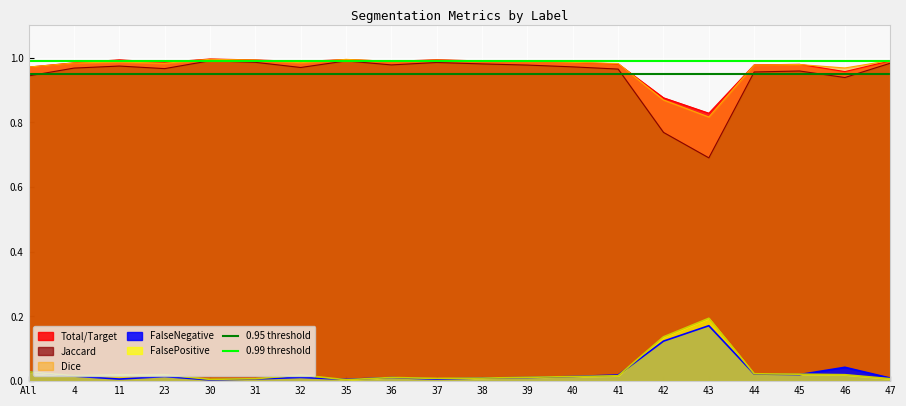

At which label does Dice reach its minimum?

43